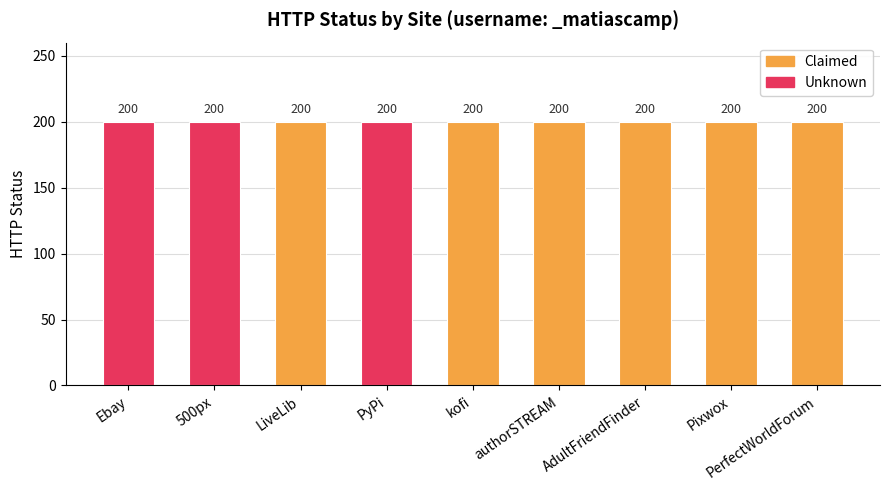

What is the value of the Claimed bar at the 4th from the left?

200